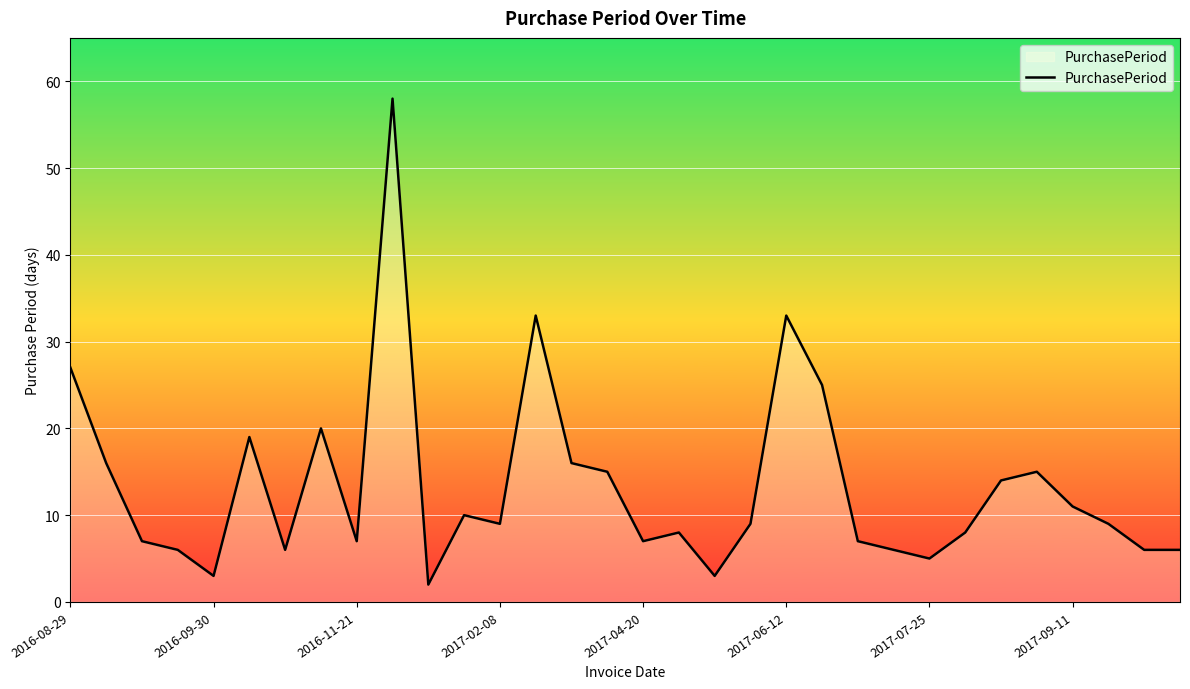

Count the number of categories in the chart.

32